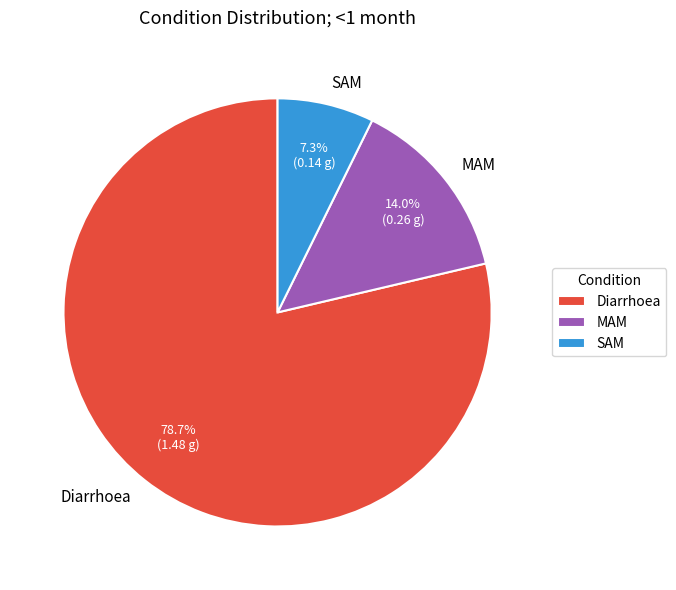

Between SAM and MAM, which is larger?

MAM